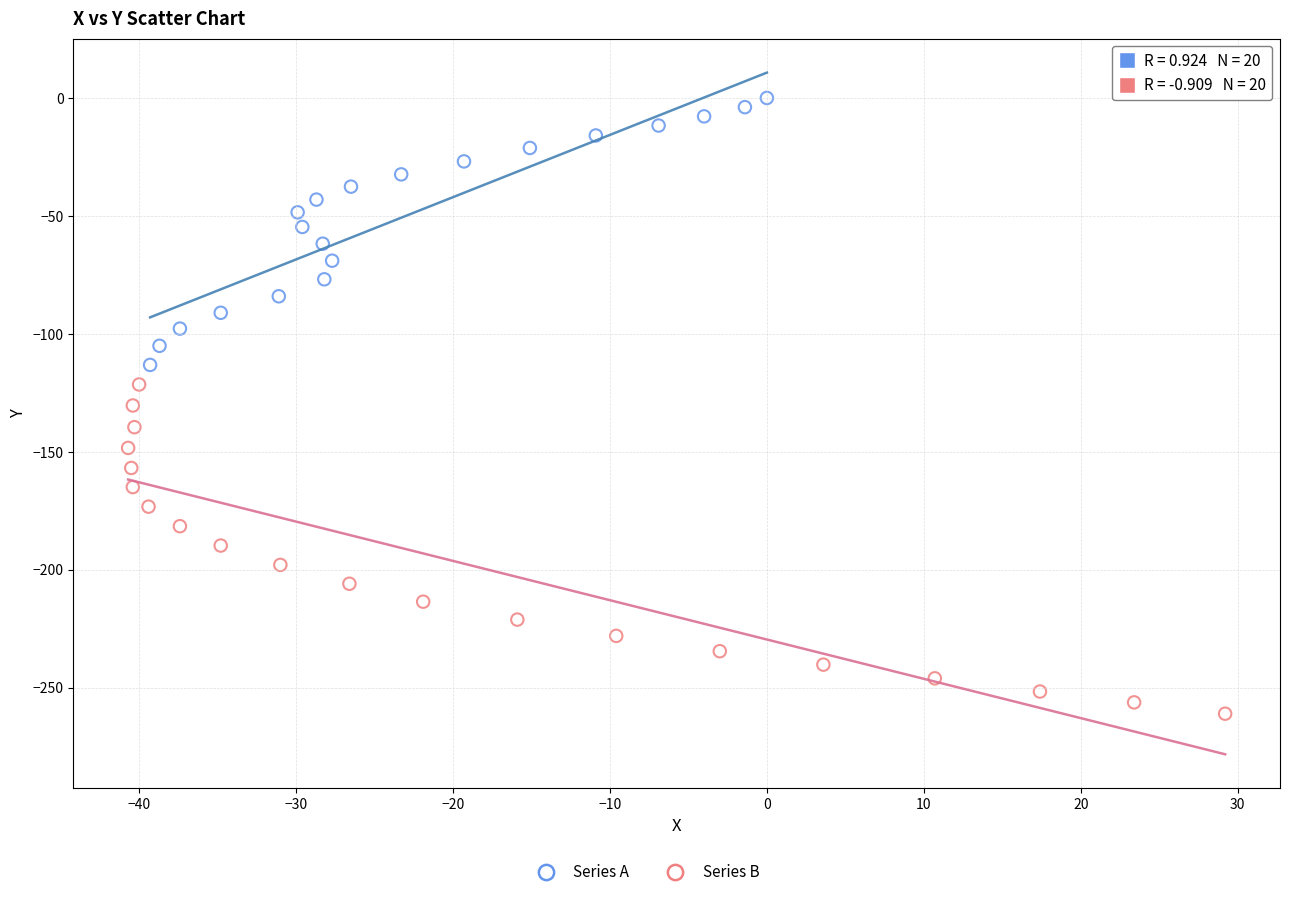

Which series has the widest spread of Y values?

Series B